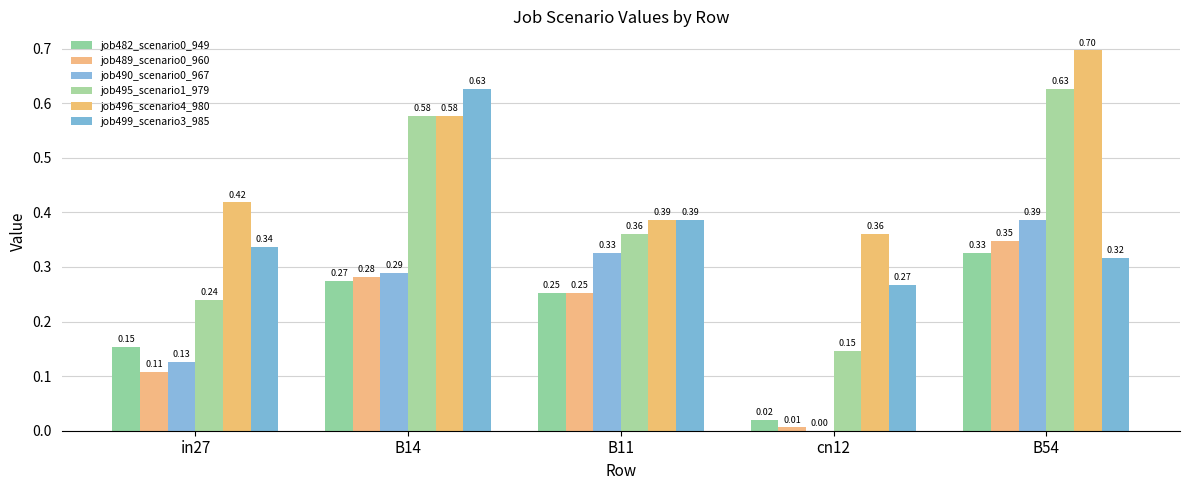

What position from the left is cn12?

4